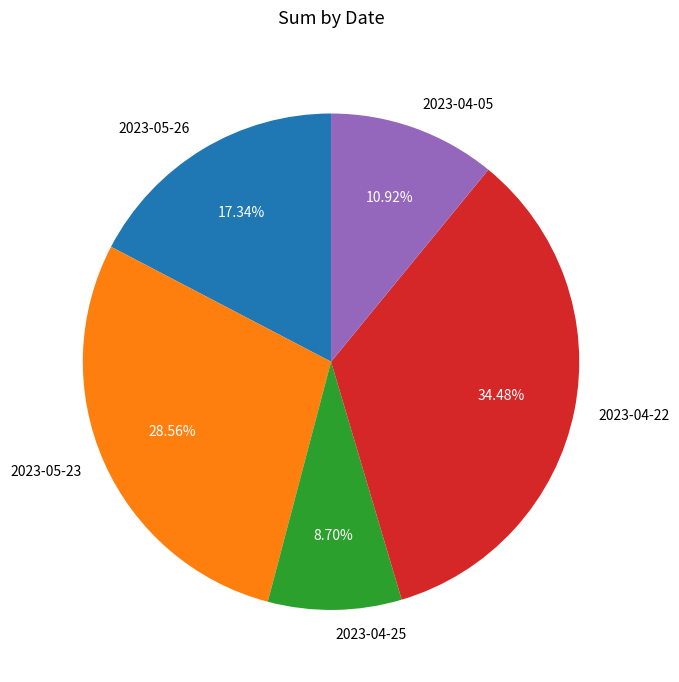

What is the largest slice in the pie chart?

2023-04-22